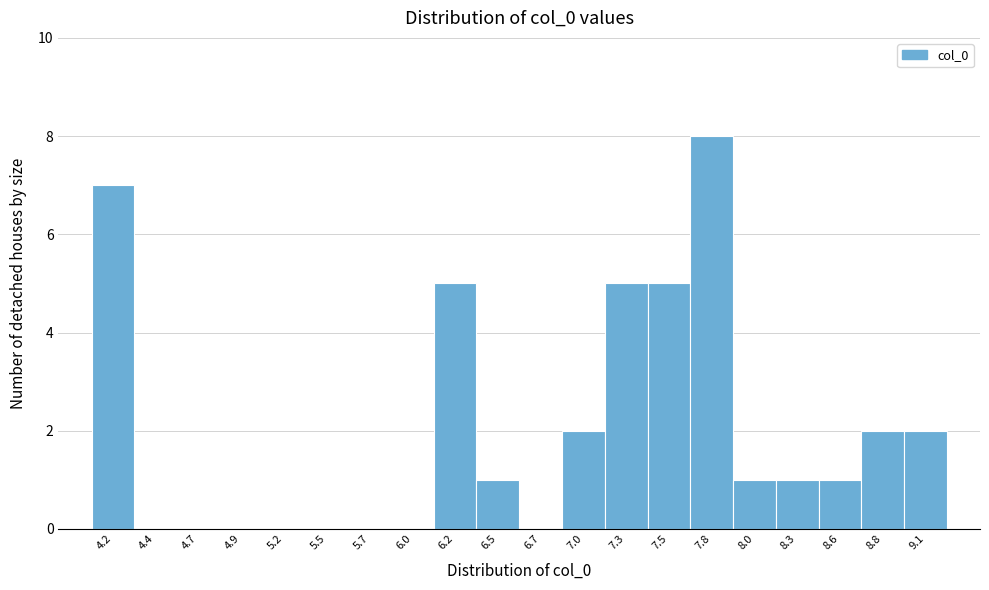

Reading right to left, list all the values displayed in this chart.

9.1=2	8.8=2	8.6=1	8.3=1	8.0=1	7.8=8	7.5=5	7.3=5	7.0=2	6.7=0	6.5=1	6.2=5	6.0=0	5.7=0	5.5=0	5.2=0	4.9=0	4.7=0	4.4=0	4.2=7